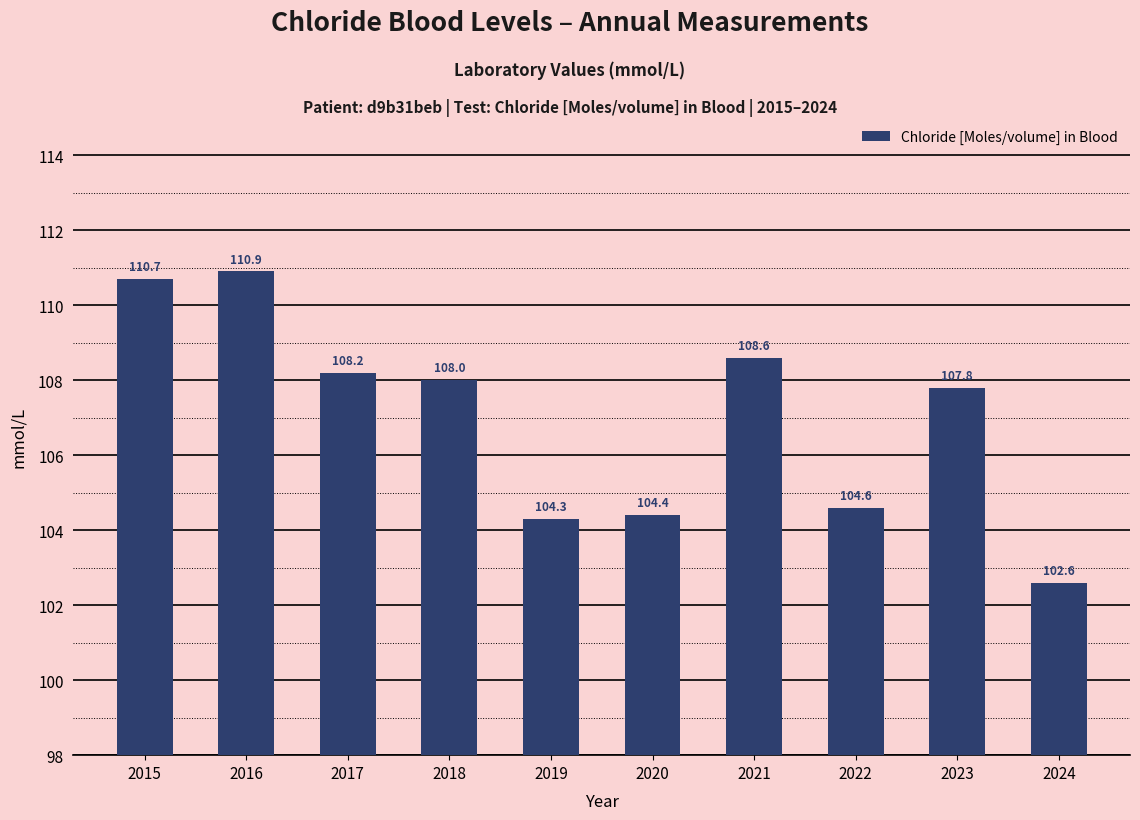

What is the difference between the maximum and minimum values?

8.3